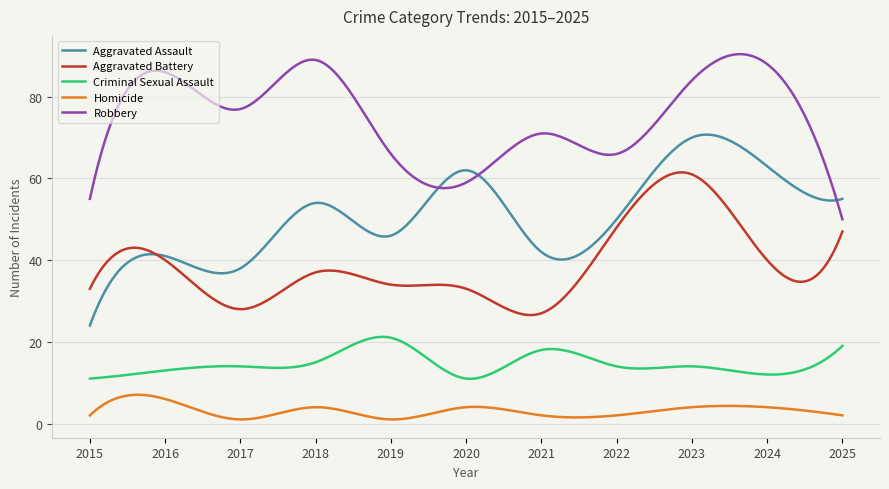

How many lines are shown in the chart?

5